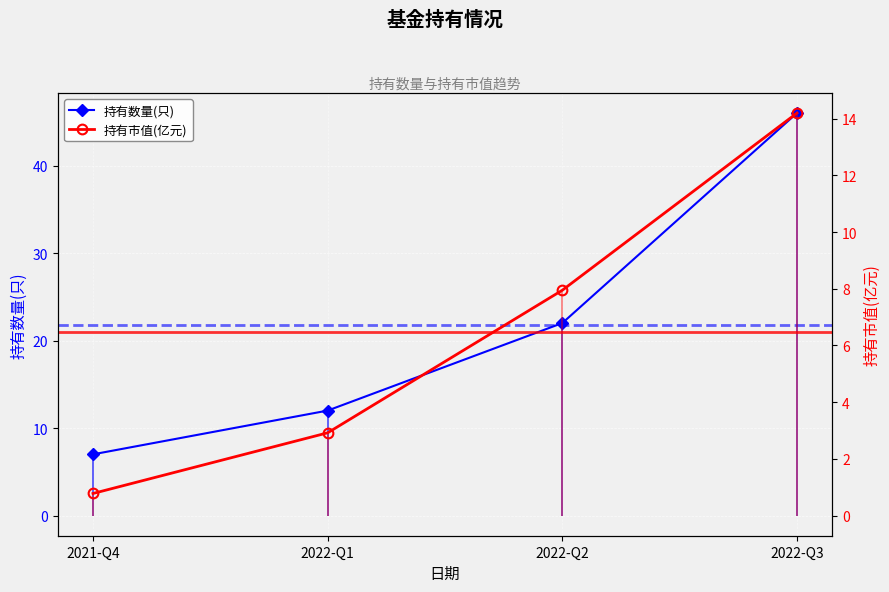

At how many categories does at least one series exceed 23?

1